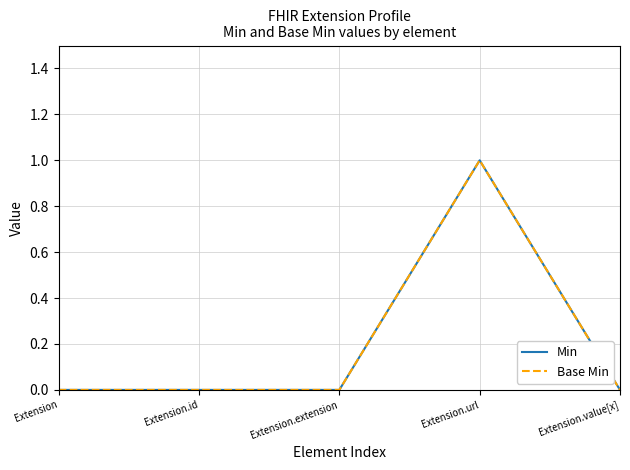

What is the sum of the Min values at Extension.url and Extension?

1